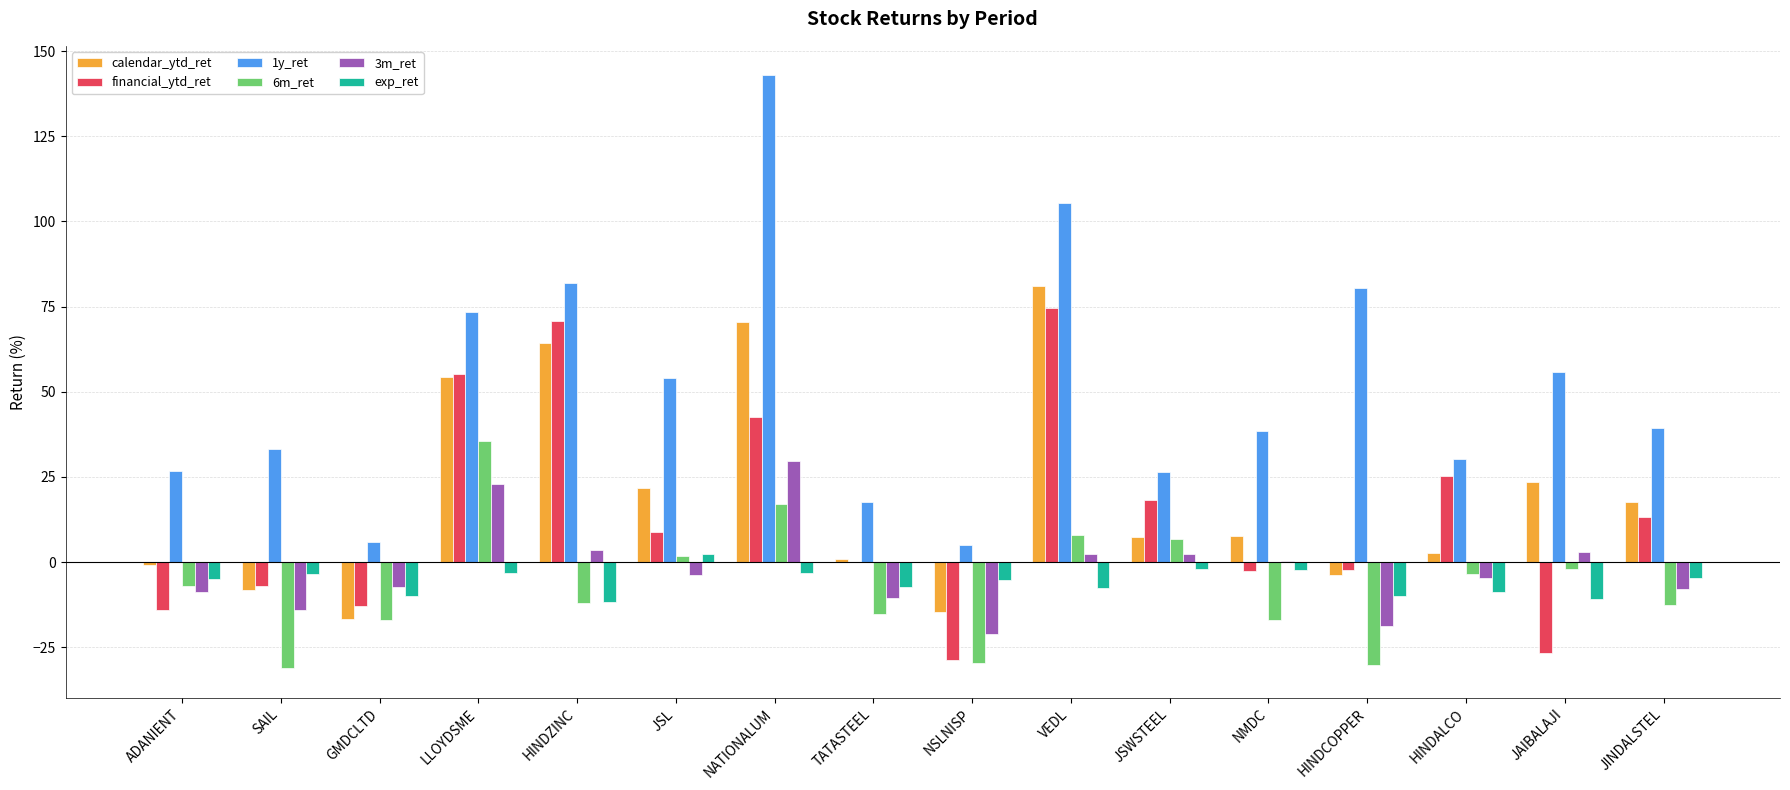

Count the number of data series in this chart.

6